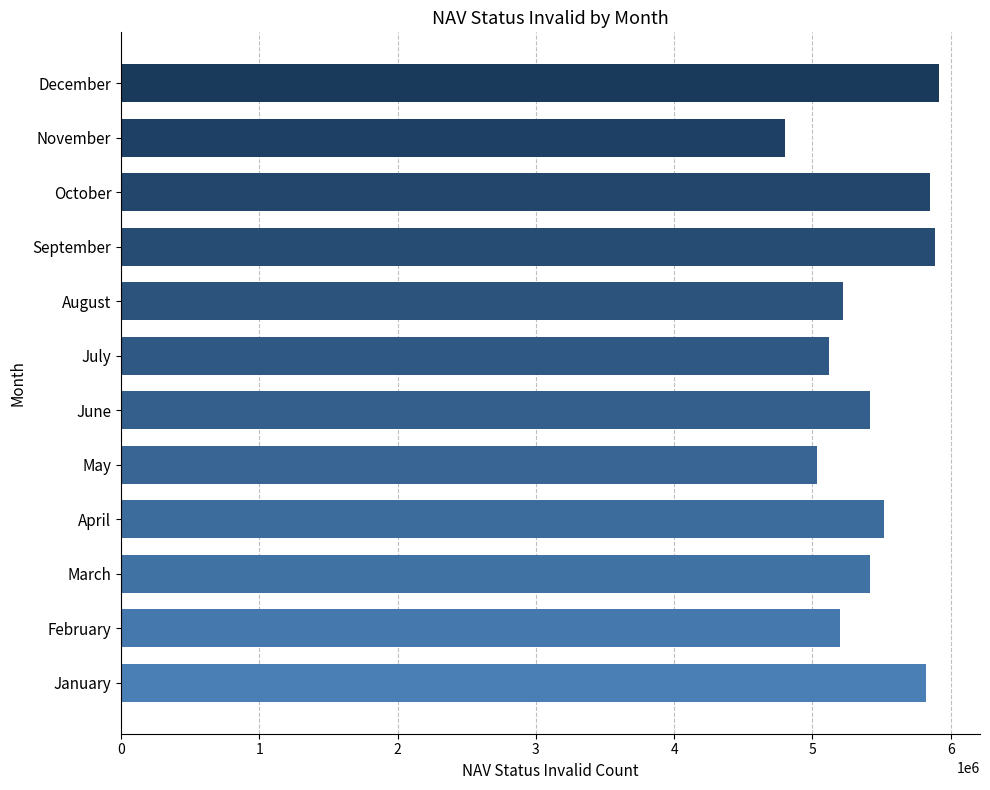

What is the approximate value at January, to the nearest 100?

5823600